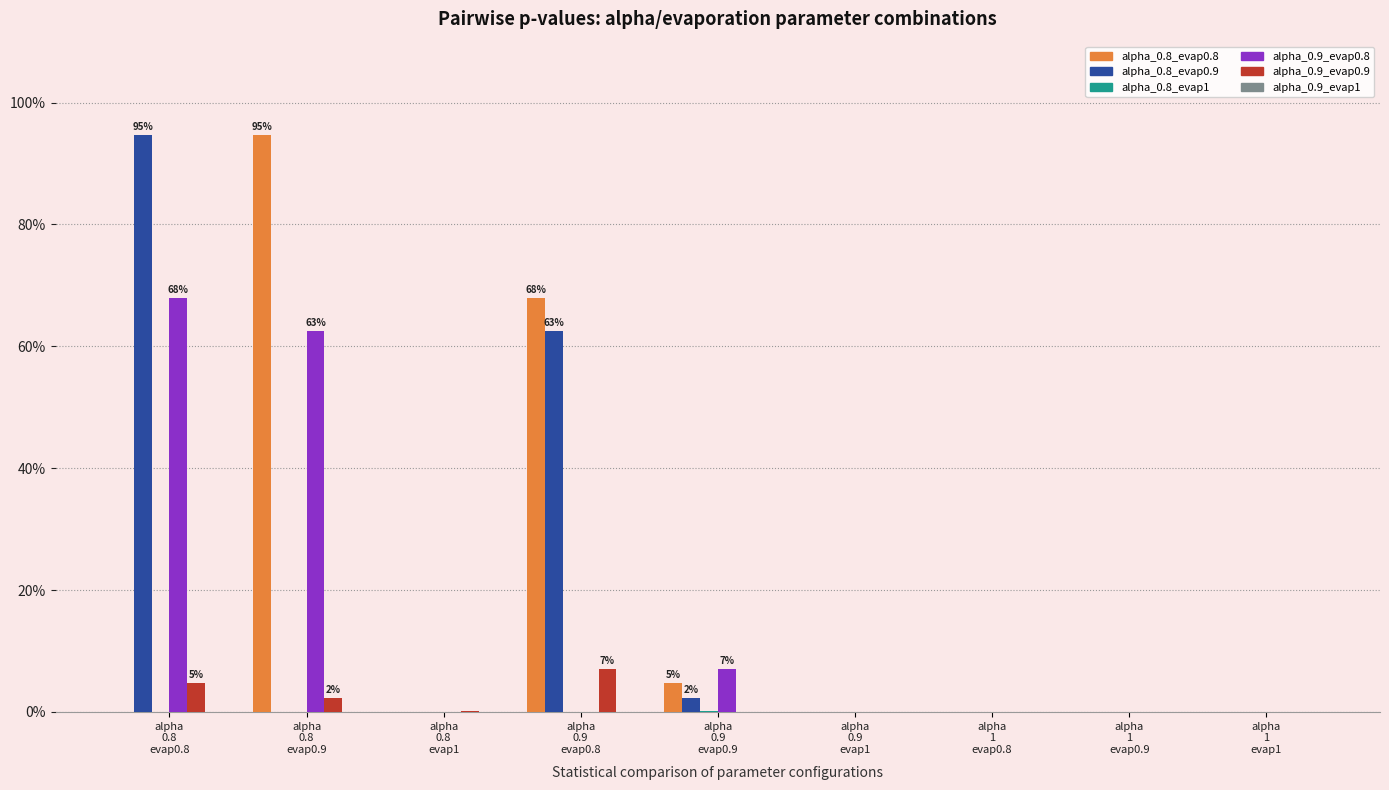

List the series in order of their peak value, highest first.

alpha_0.8_evap0.8, alpha_0.8_evap0.9, alpha_0.9_evap0.8, alpha_0.9_evap0.9, alpha_0.8_evap1, alpha_0.9_evap1